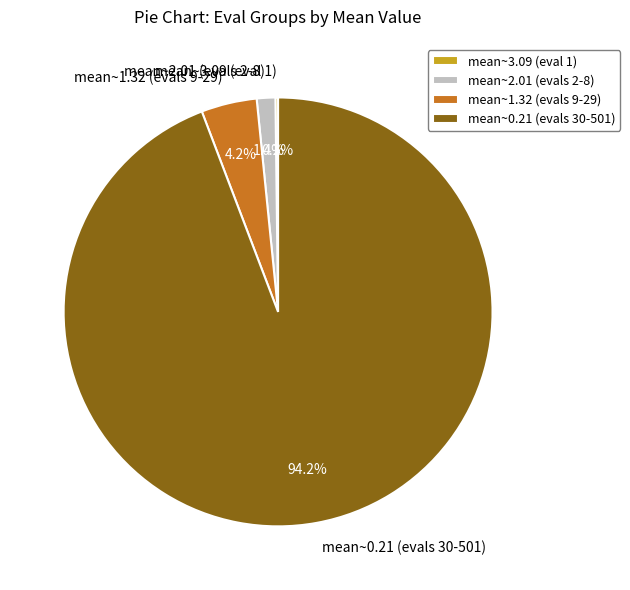

How much of the chart is everything except mean~1.32 (evals 9-29)?

95.8%